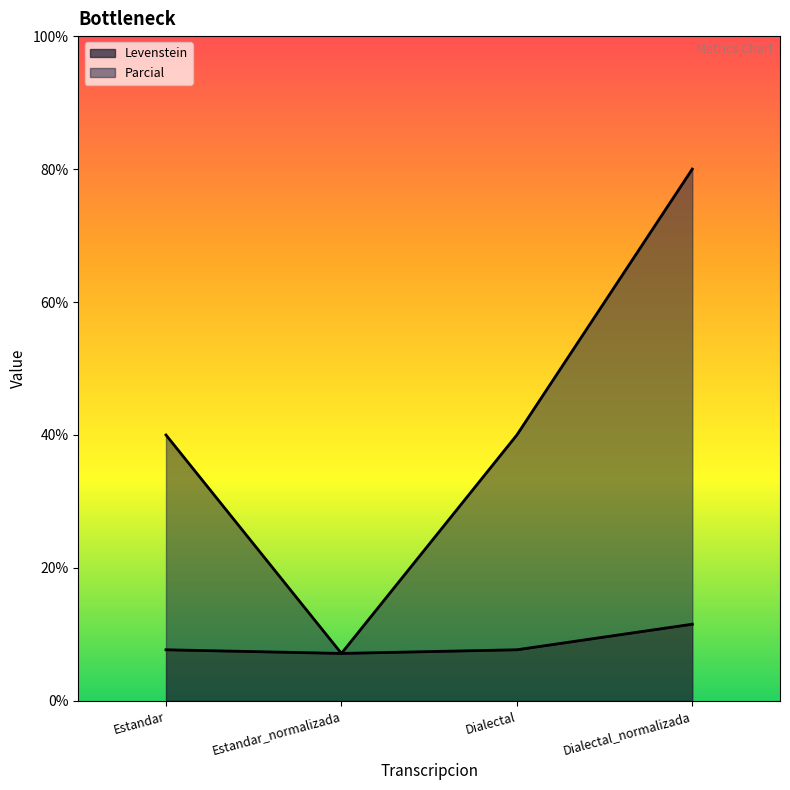

Reading left to right, what are all the values shown in this chart?

Levenstein: 7.7	7.1	7.7	11.5
Parcial: 40.0	7.1	40.0	80.0